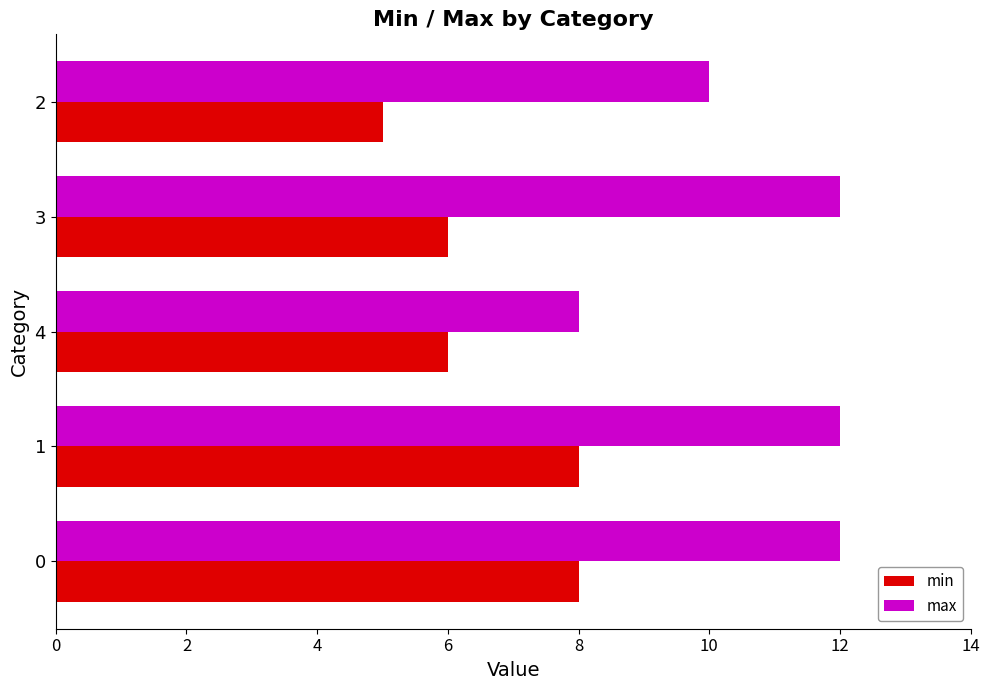

Which series has the largest total across all categories?

max